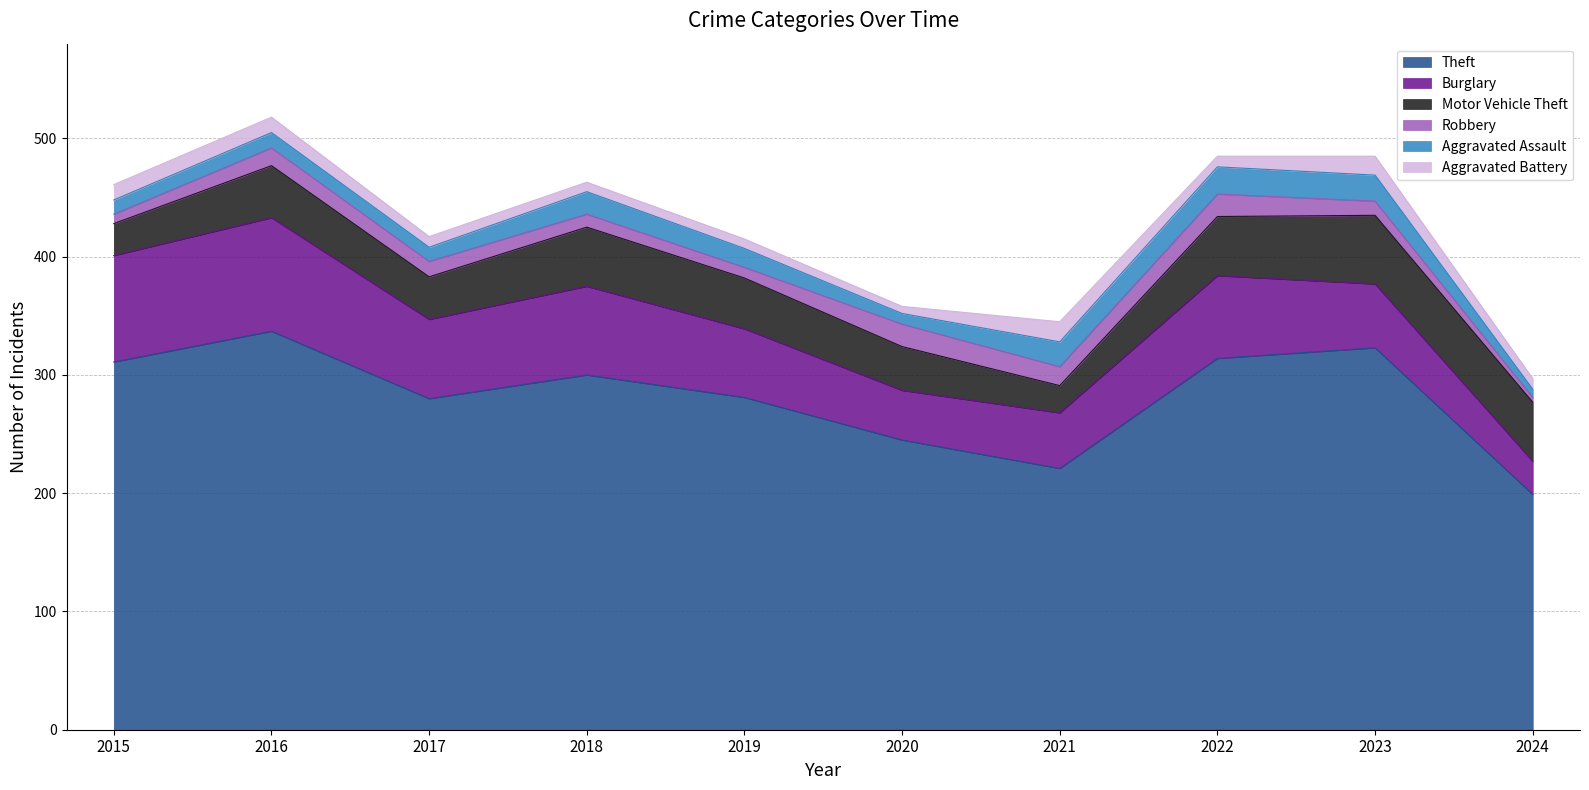

Is the value of Robbery at 2016 greater than the value of Motor Vehicle Theft at 2023?

No